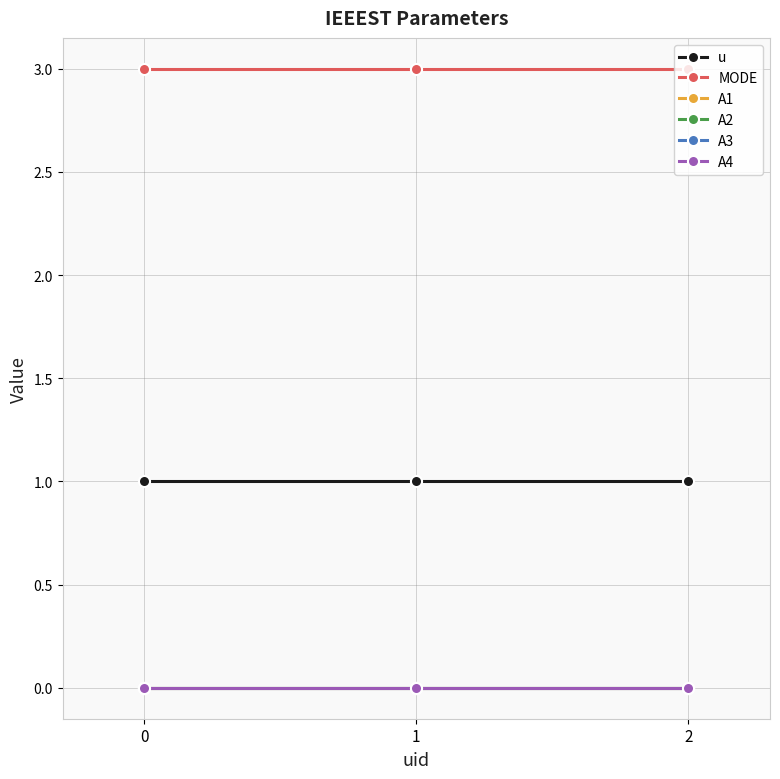

Does the chart have visible grid lines?

Yes